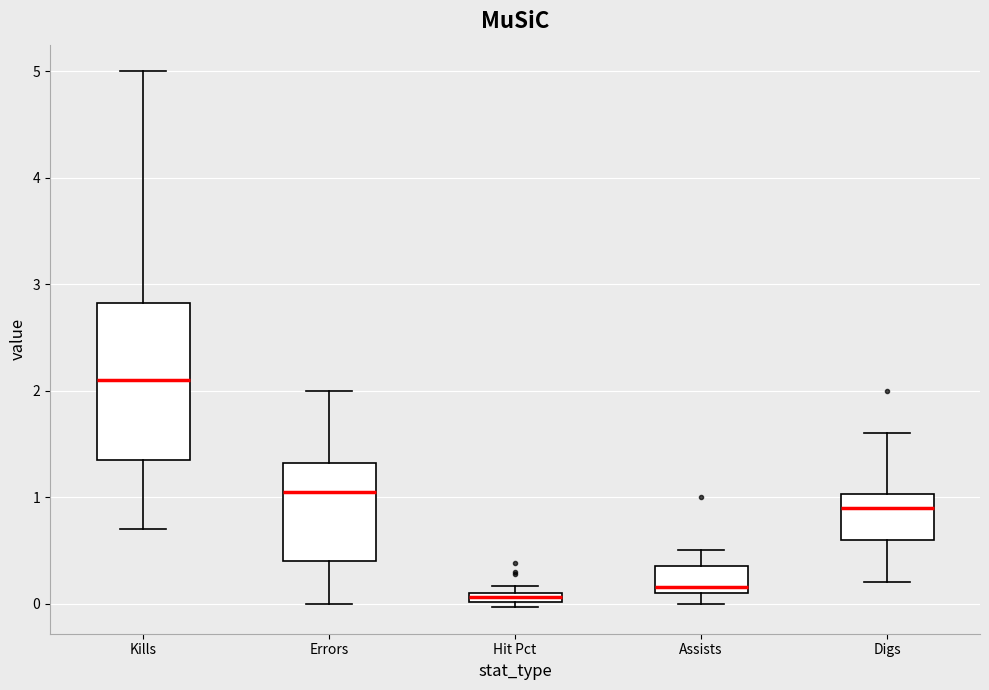

Which box is the tallest, from its lower edge to its upper edge?

Kills